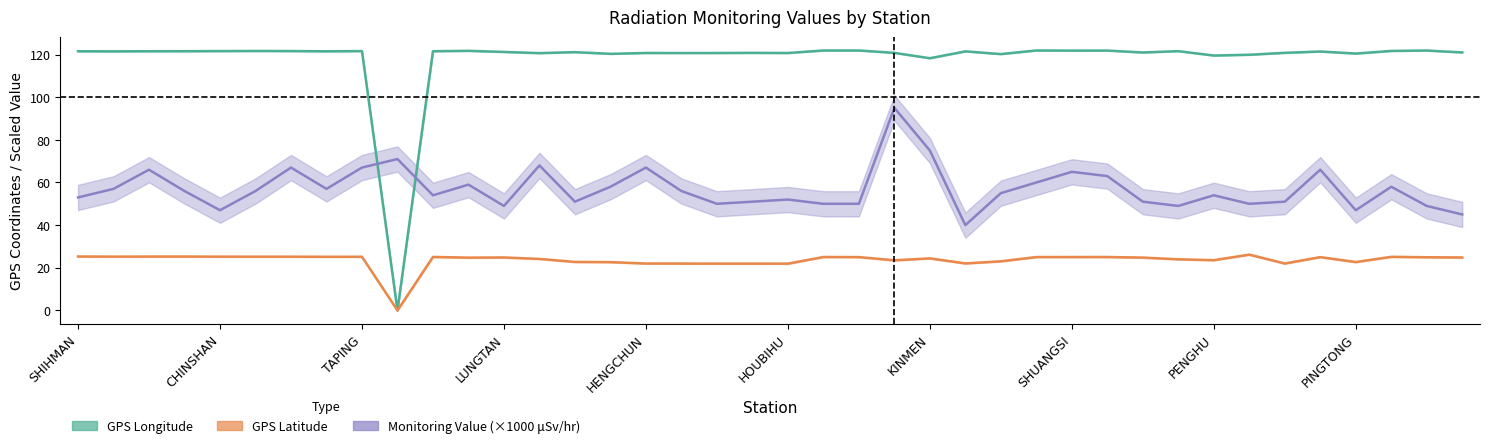

What is the greatest value displayed?

121.9